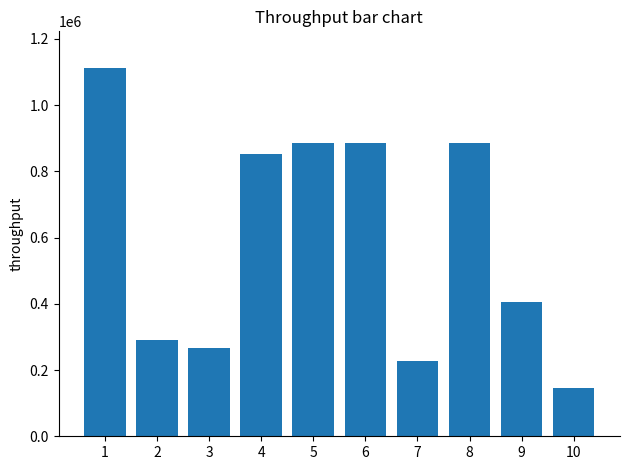

At which label is the value closest to 628892?

9